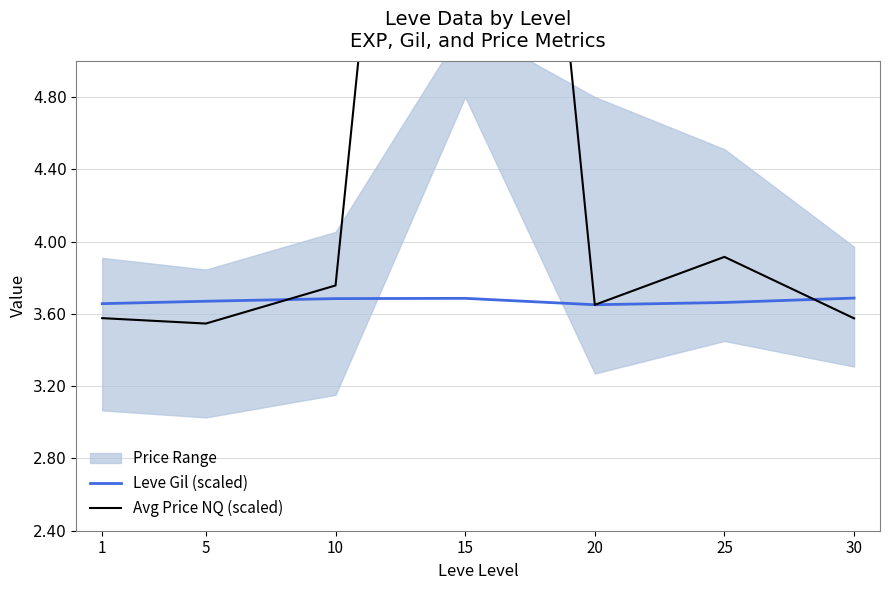

What is the difference between the Avg Price NQ (scaled) values at 10 and 20?

0.1